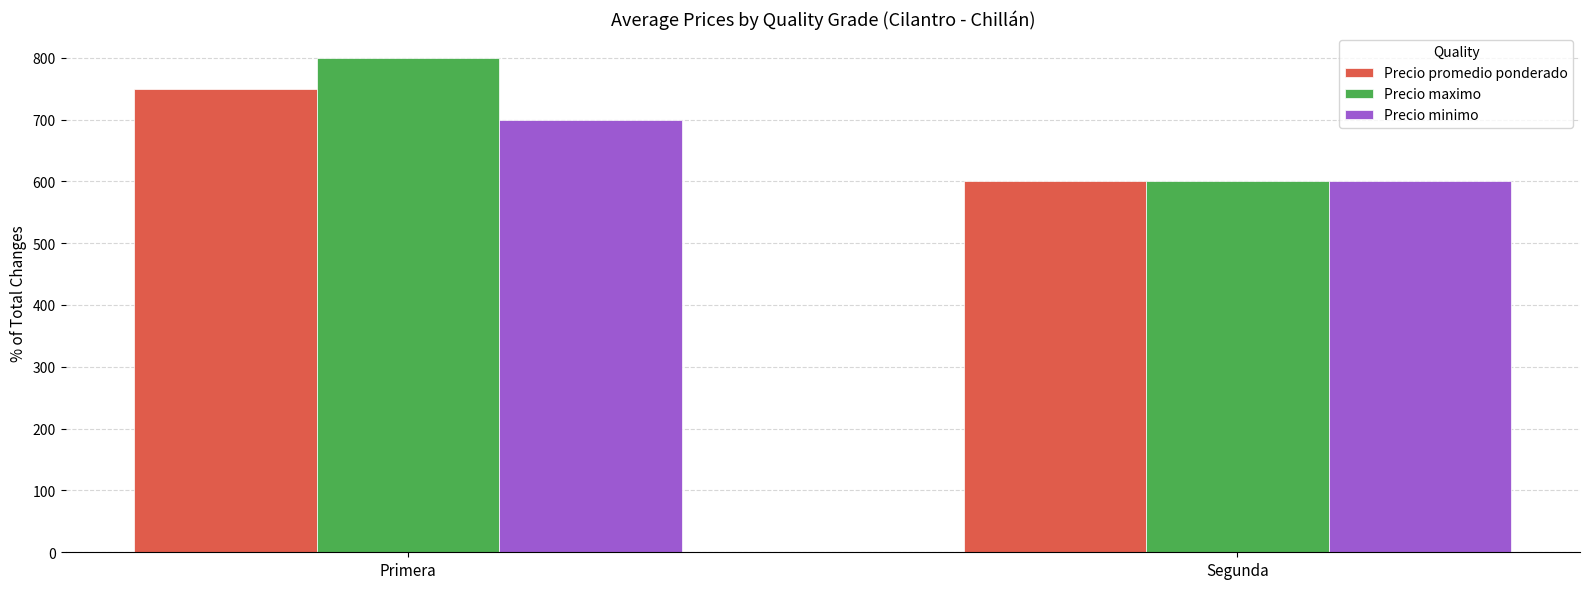

At how many categories does at least one series exceed 737?

1